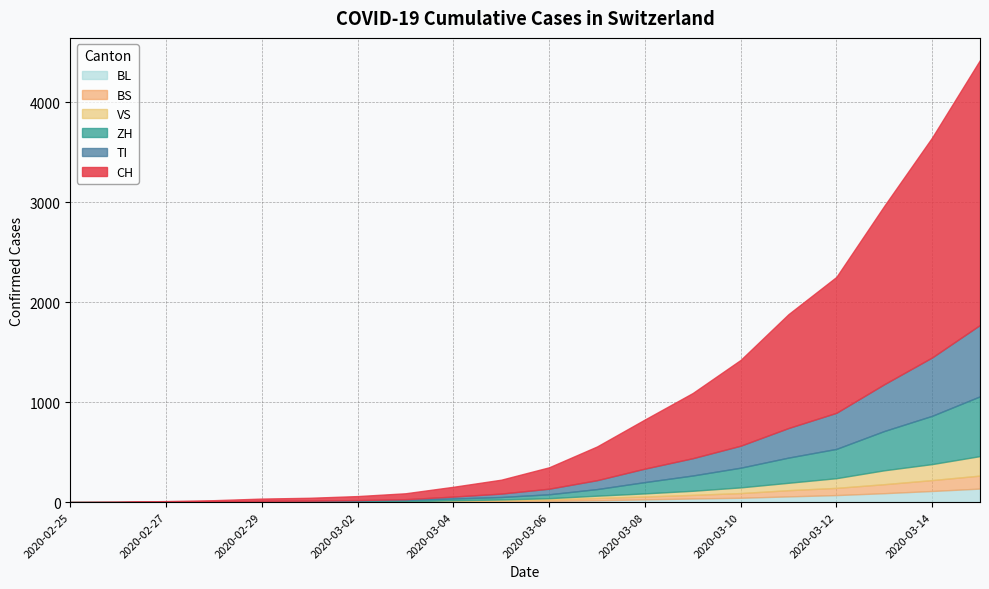

Which series has the widest spread of values?

CH